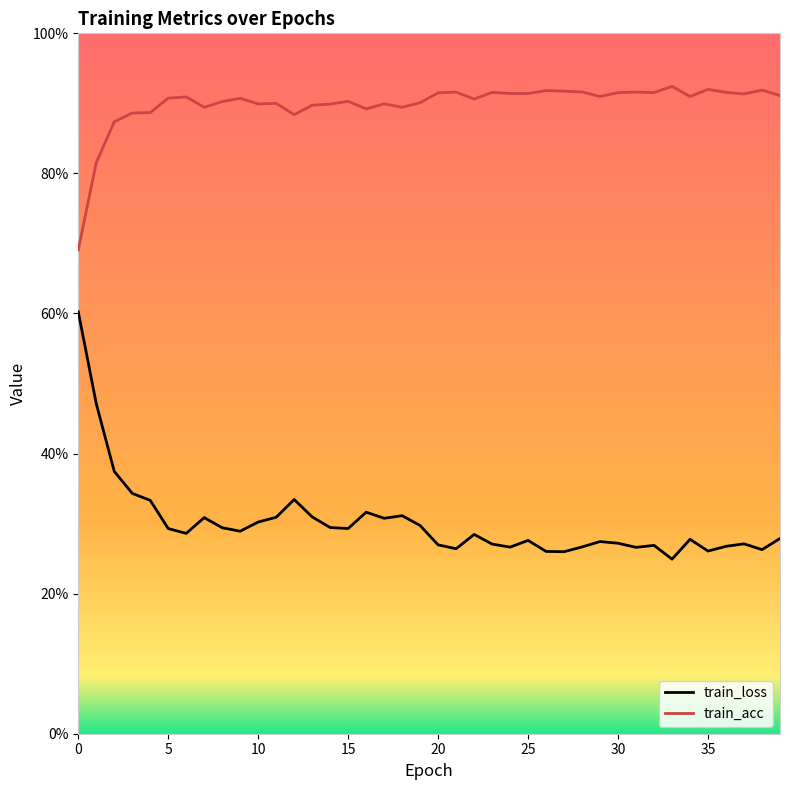

Does the chart have visible grid lines?

No